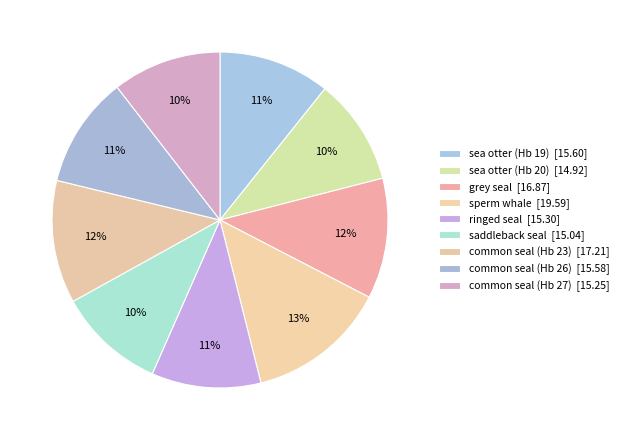

How many slices are in this pie chart?

9